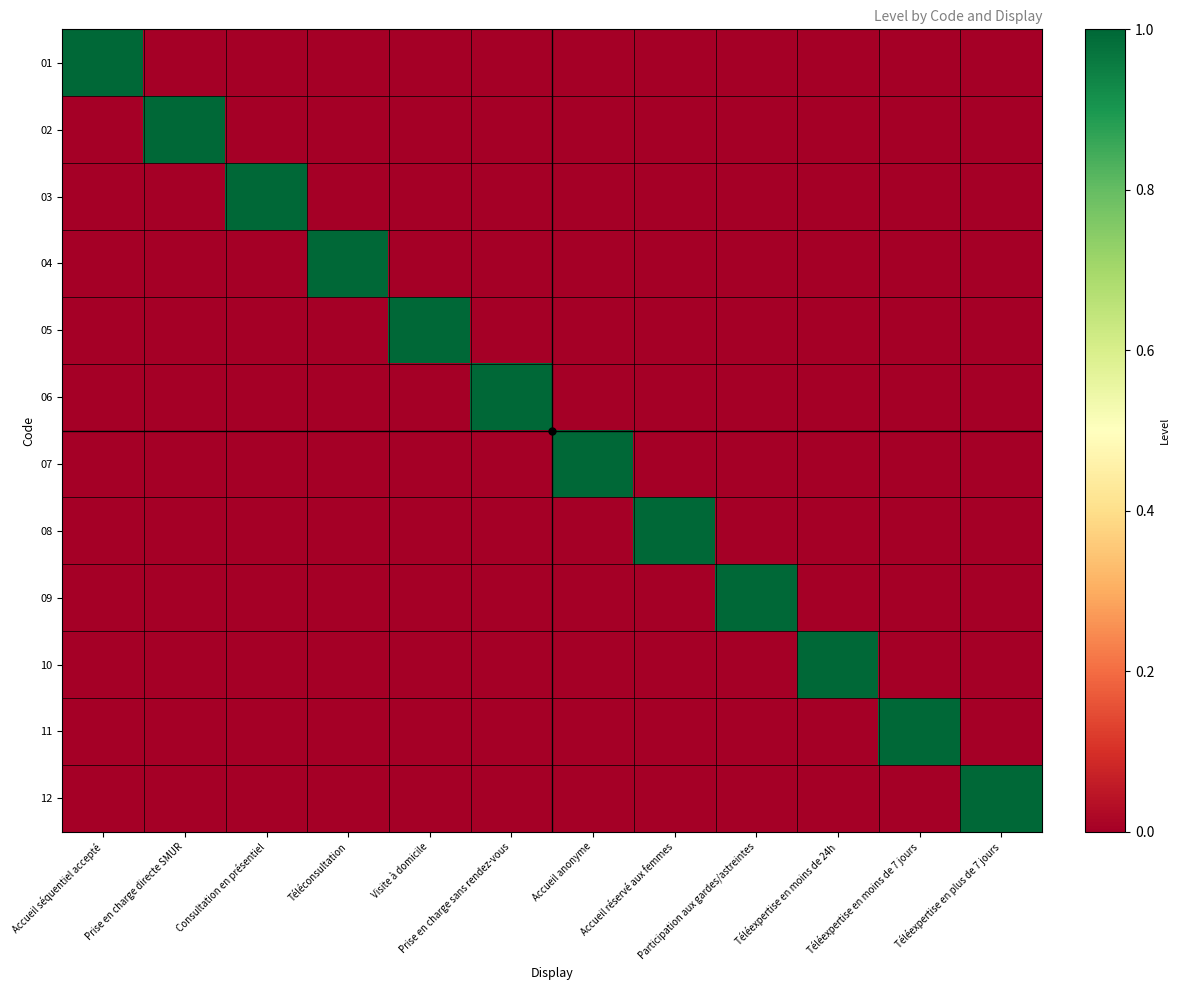

Rank the series at Accueil séquentiel accepté from lowest to highest value.

02, 03, 04, 05, 06, 07, 08, 09, 10, 11, 12, 01